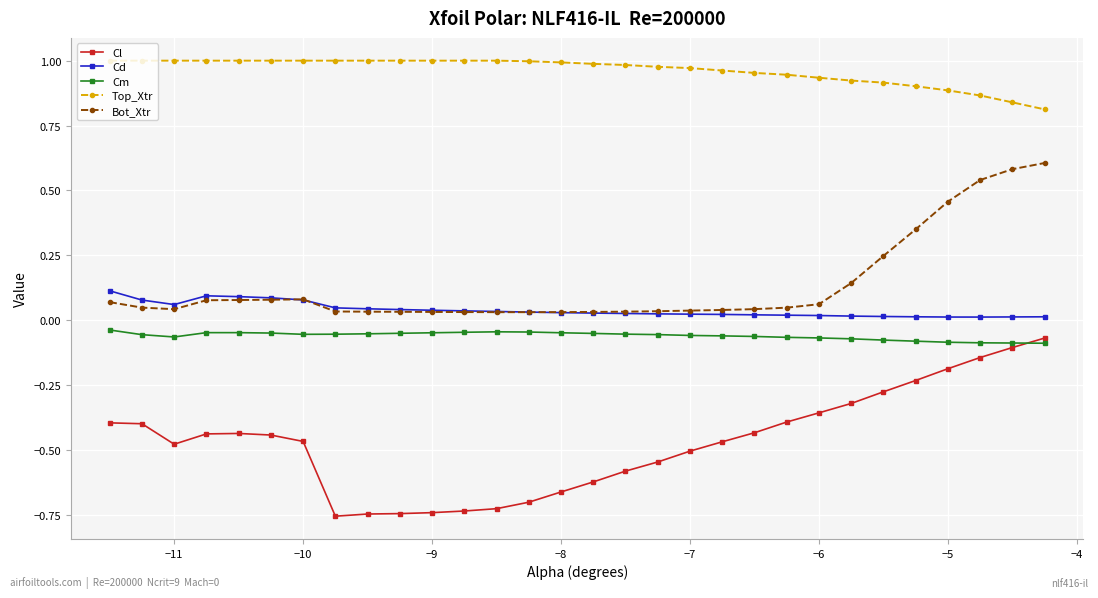

True or false: Cl and Bot_Xtr cross at least once.

False